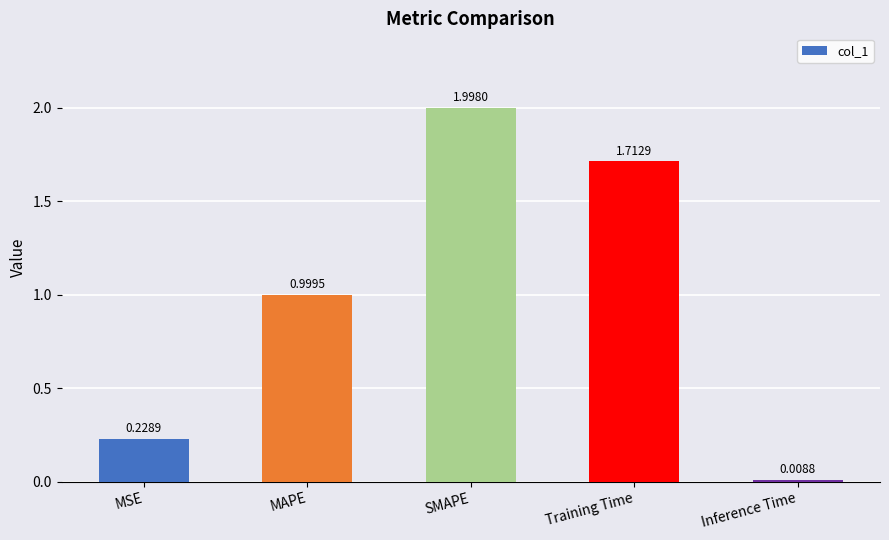

List the labels in order of value, smallest first.

Inference Time, MSE, MAPE, Training Time, SMAPE